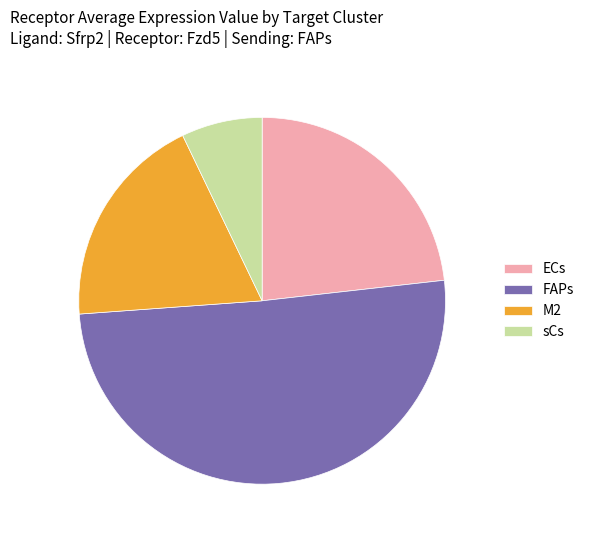

Count the number of slices in the pie.

4